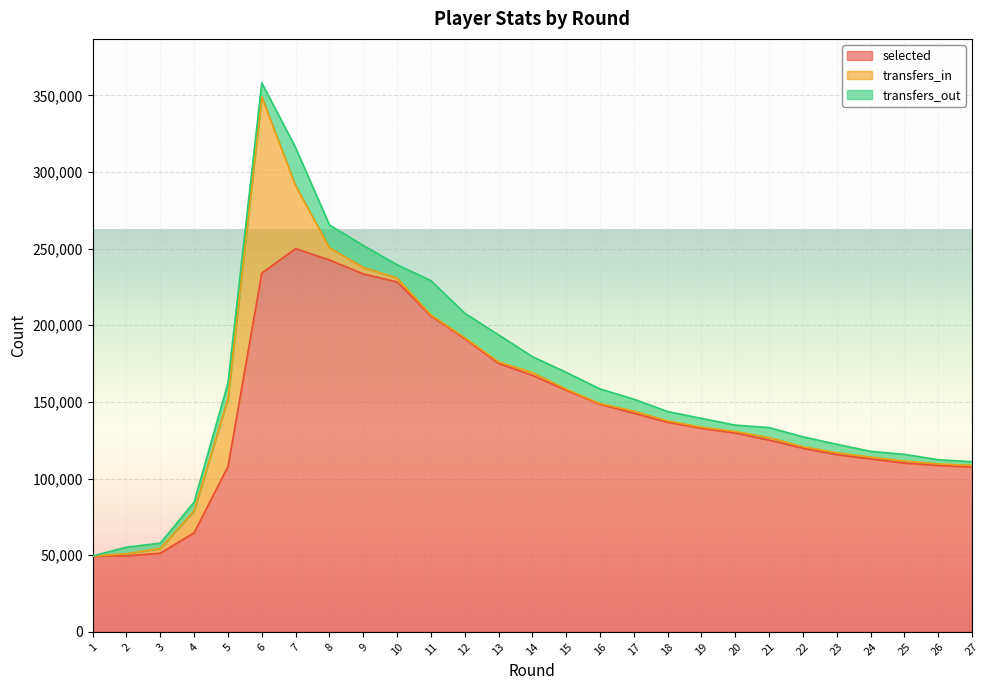

At which label is selected closest to 149741?

16